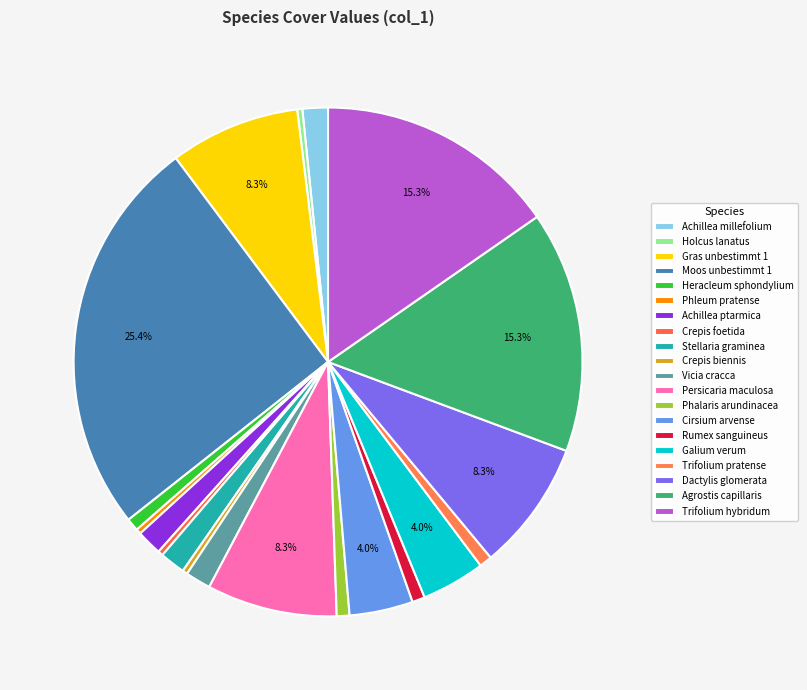

To the nearest percent, what is the average slice percentage?

5%